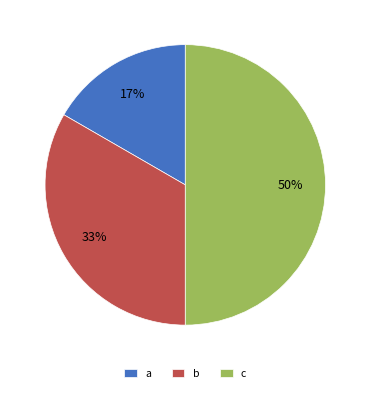

The c slice represents 50% of the pie. True or false?

True